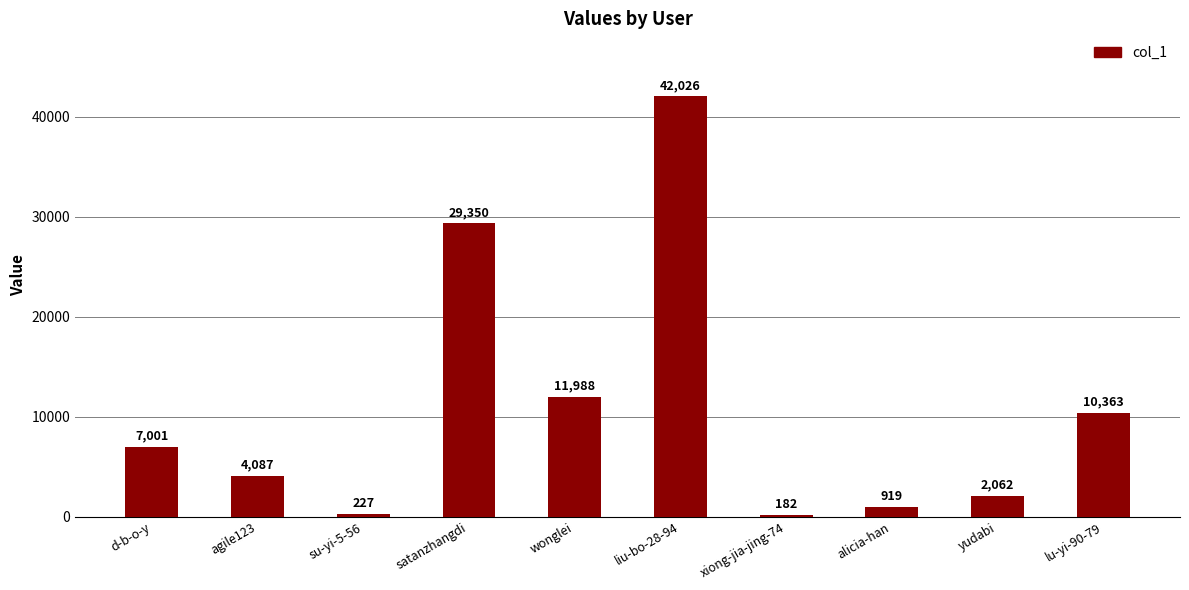

The value at liu-bo-28-94 is 60362. True or false?

False